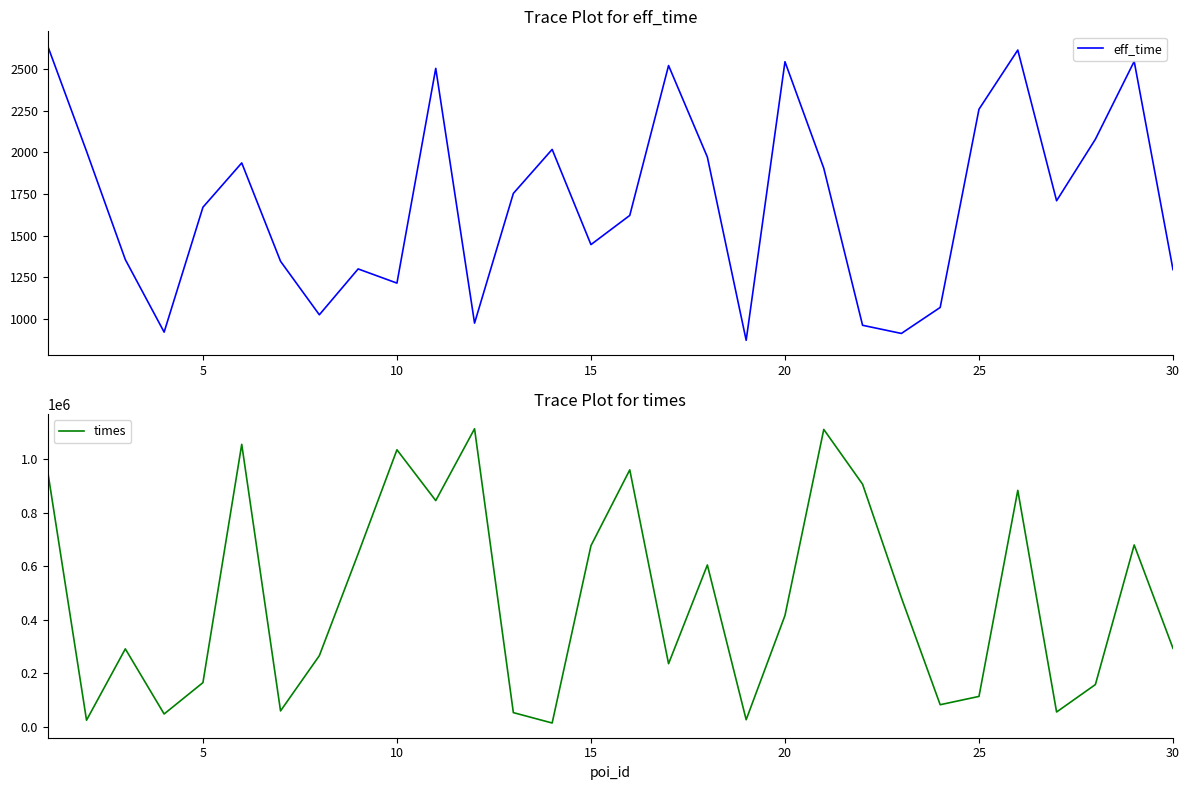

The value of eff_time at 20 is 1474. True or false?

False